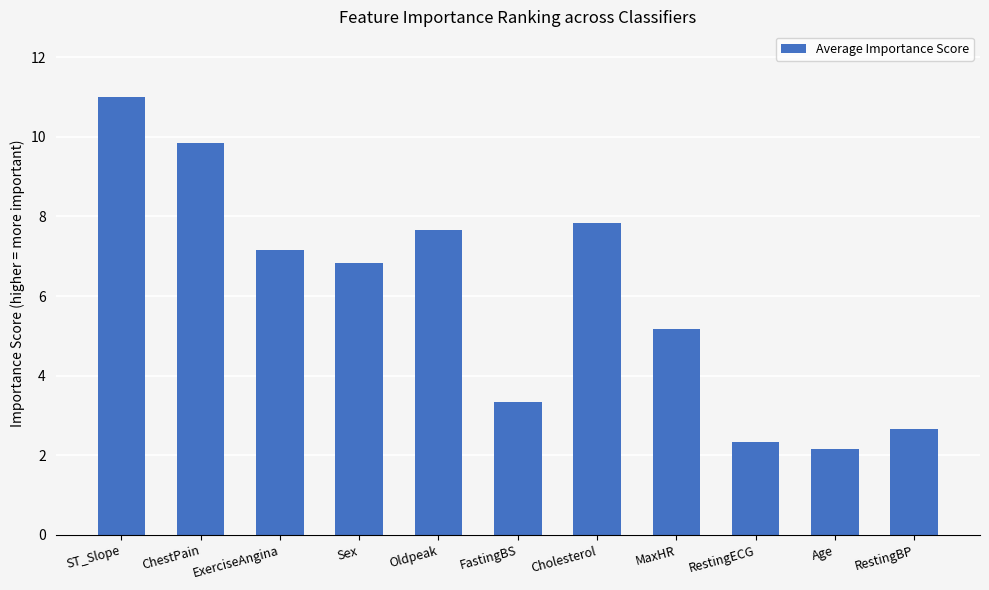

Rank the categories by value from lowest to highest.

Age, RestingECG, RestingBP, FastingBS, MaxHR, Sex, ExerciseAngina, Oldpeak, Cholesterol, ChestPain, ST_Slope